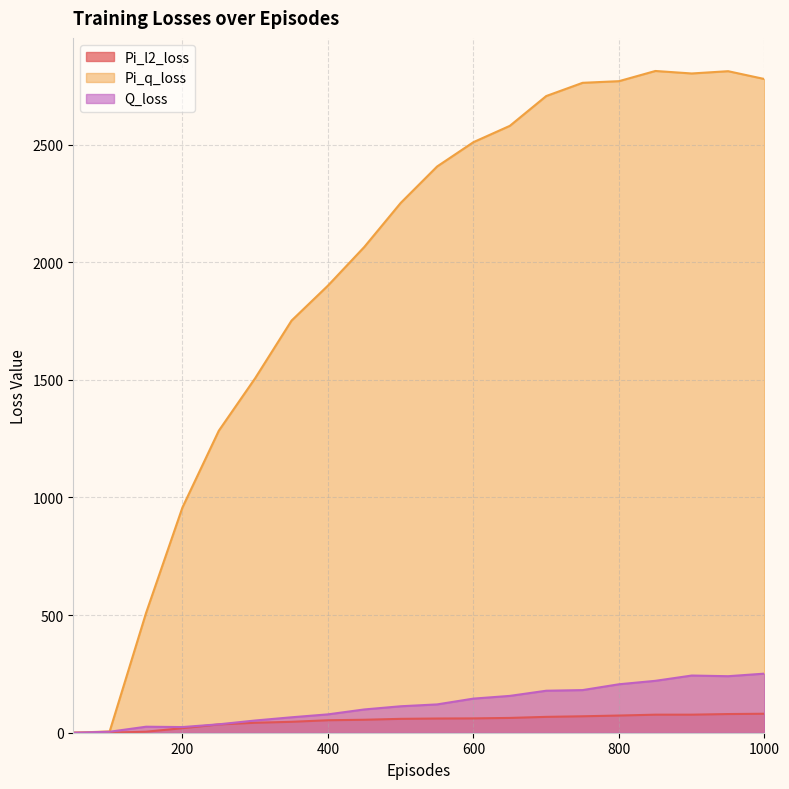

Reading right to left, extract all data points from this chart.

Pi_l2_loss: 1000=80.7	950=79.4	900=76.8	850=76.7	800=73.0	750=69.9	700=67.4	650=62.9	600=60.9	550=60.4	500=59.0	450=55.1	400=53.0	350=46.4	300=42.3	250=35.2	200=19.3	150=4.3	100=0.2	50=0.0
Pi_q_loss: 1000=2778.9	950=2812.2	900=2802.5	850=2813.1	800=2769.8	750=2762.8	700=2706.6	650=2579.9	600=2510.6	550=2407.0	500=2252.2	450=2065.2	400=1900.8	350=1752.0	300=1507.2	250=1283.8	200=957.5	150=508.9	100=5.6	50=0.0
Q_loss: 1000=251.2	950=240.3	900=243.1	850=220.6	800=206.0	750=181.2	700=178.5	650=156.6	600=145.0	550=120.4	500=112.5	450=98.9	400=78.0	350=65.6	300=51.9	250=35.8	200=24.0	150=25.6	100=4.2	50=0.0